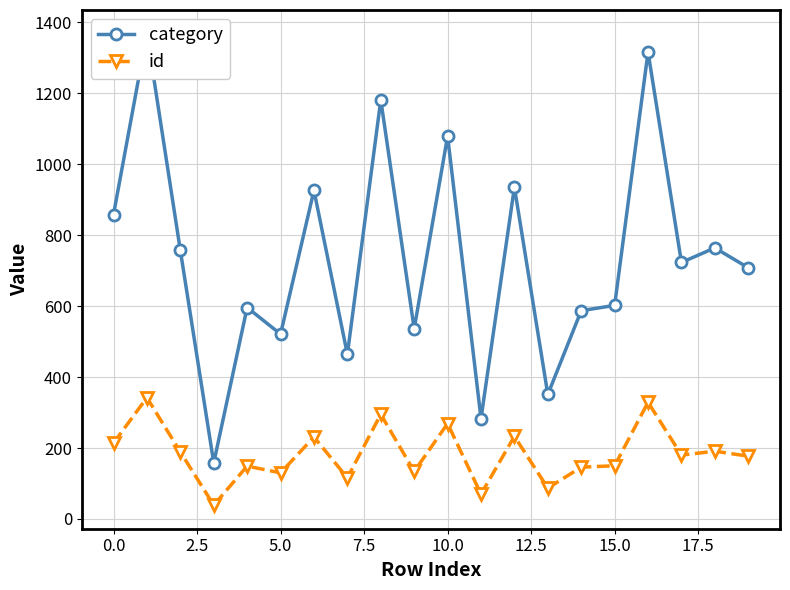

How many categories are shown in the chart?

20